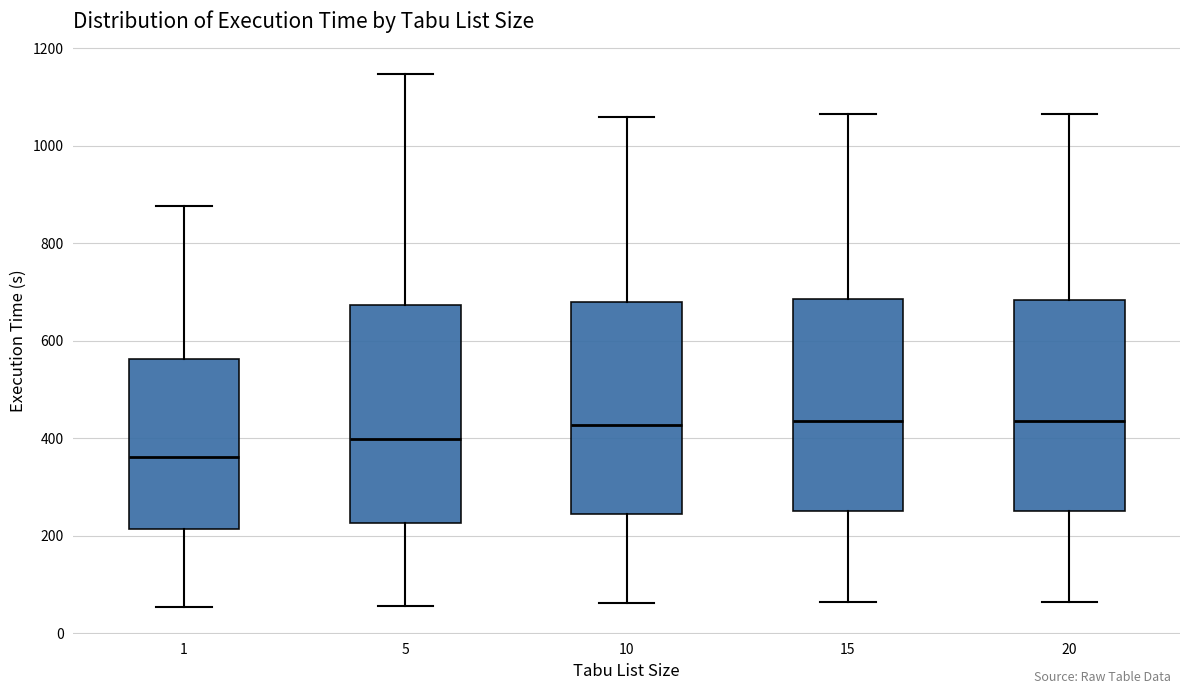

Reading left to right, read every box against the y-axis: the position of its median line, the range the box covers, and the ends of its whiskers. The values are not printed on the chart, so give them approximately, as read against the axis.

1: median 360, box 220 to 560, whiskers 60 to 880
5: median 400, box 220 to 680, whiskers 60 to 1140
10: median 420, box 240 to 680, whiskers 60 to 1060
15: median 440, box 260 to 680, whiskers 60 to 1060
20: median 440, box 260 to 680, whiskers 60 to 1060